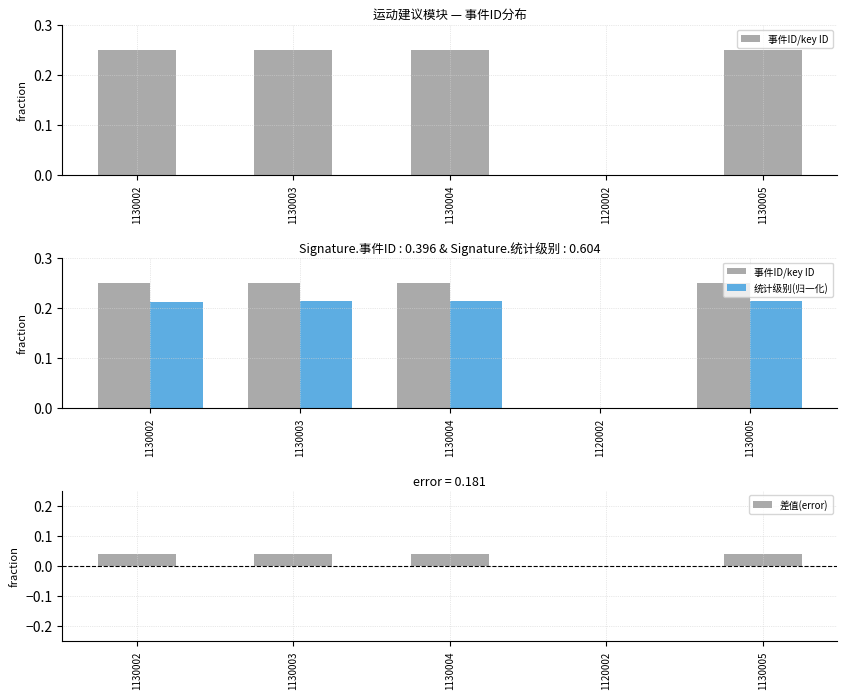

What is the label of the 5th bar from the right?

1130002